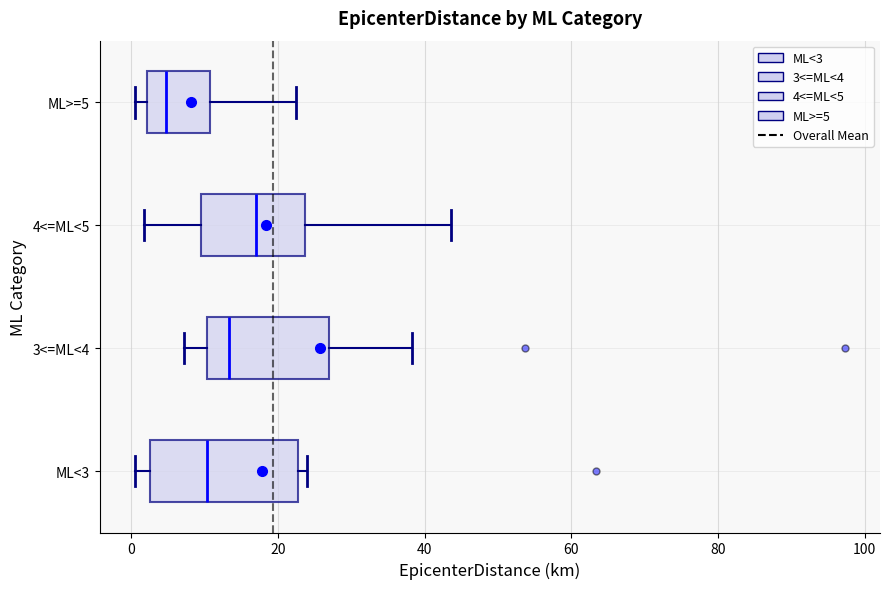

Where does the median line of the box for 3<=ML<4 sit on the x-axis? The values are not printed on the chart, so give them approximately, as read against the axis.

14